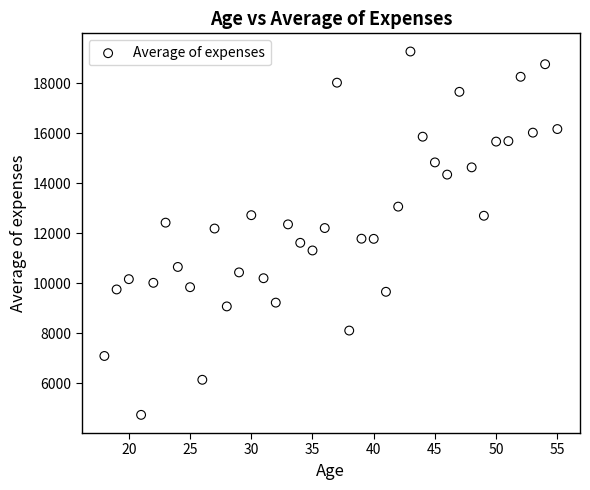

What is the range of Y values (max minus min)?

14536.8